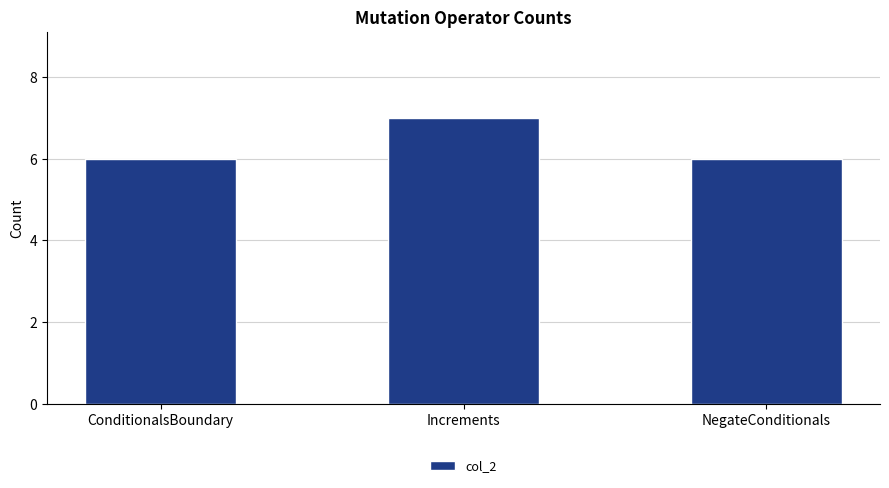

What is the value of the 1st bar from the left?

6